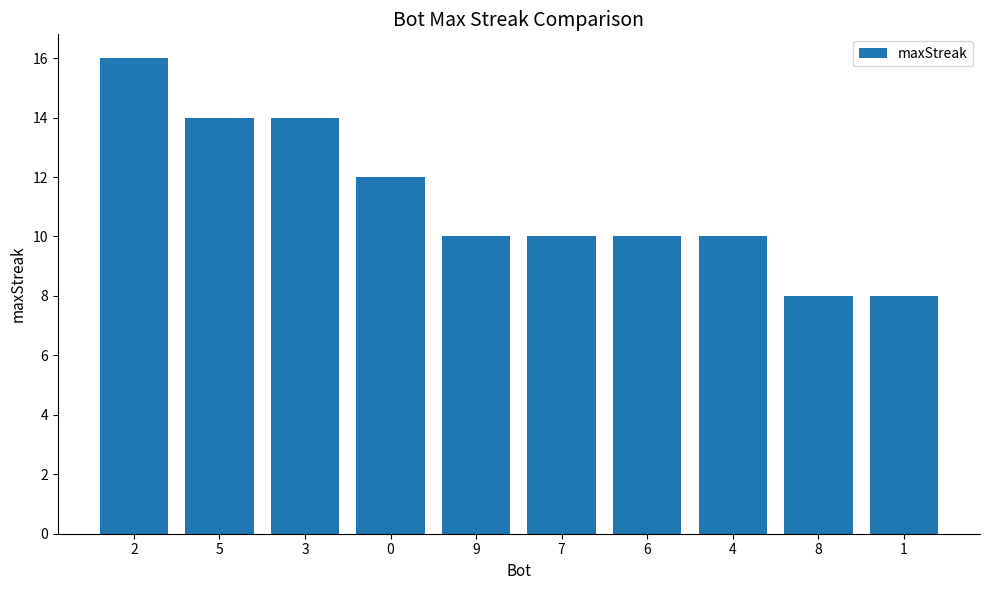

What is the difference between the values at 8 and 4?

2